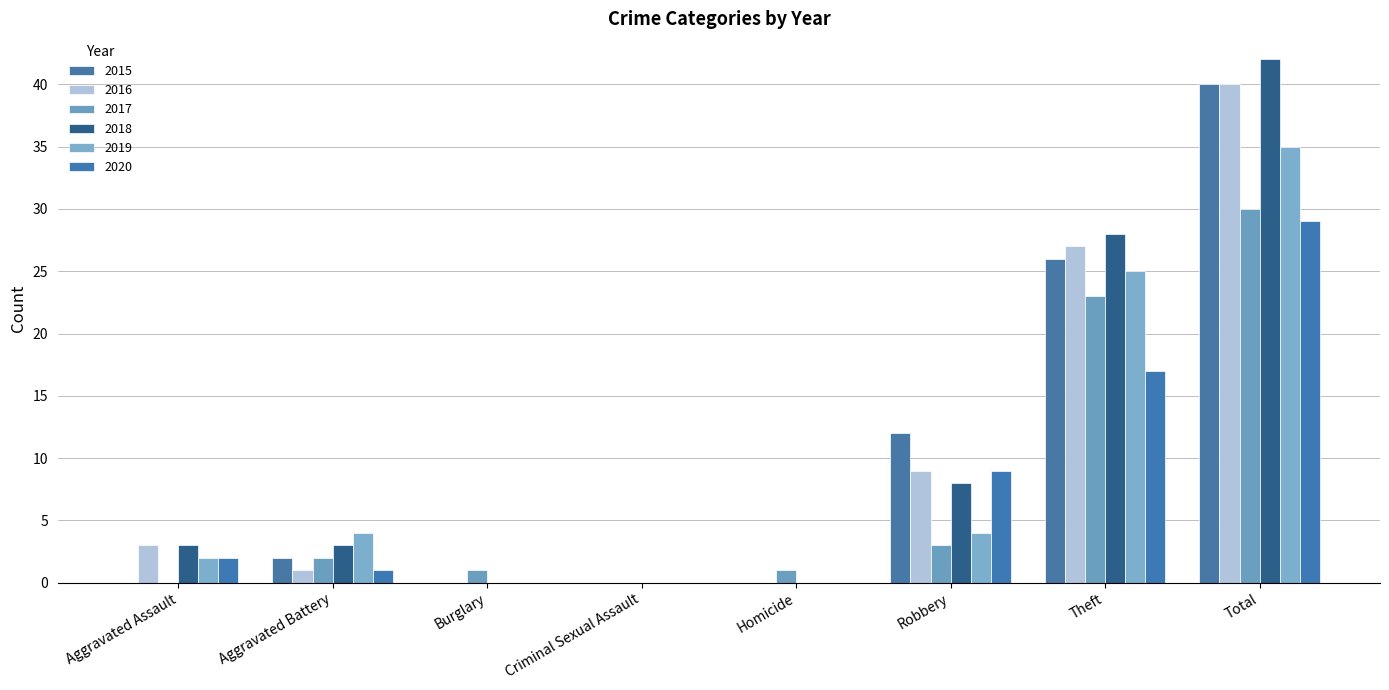

Where does the 2015 series first go above 2?

Robbery